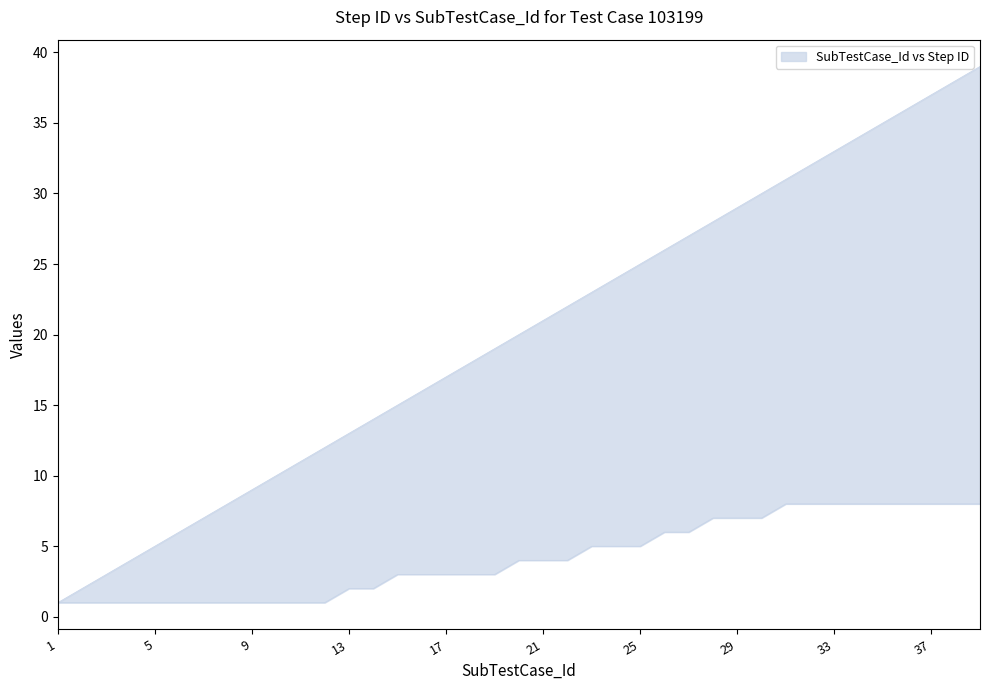

What is the average value of the SubTestCase_Id series?

20